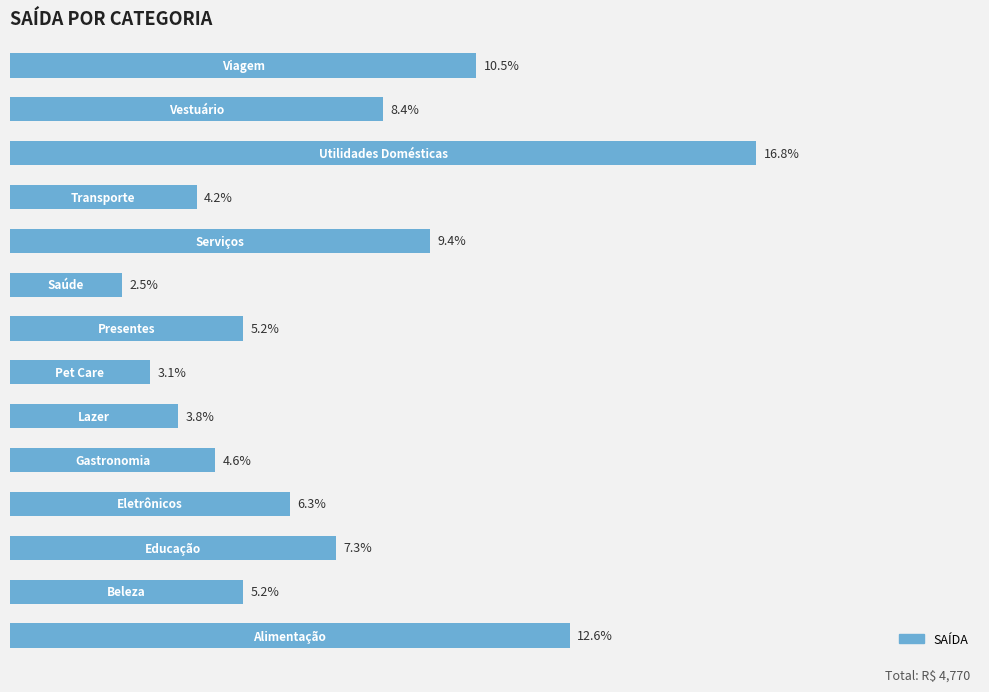

Are the bars horizontal?

Yes